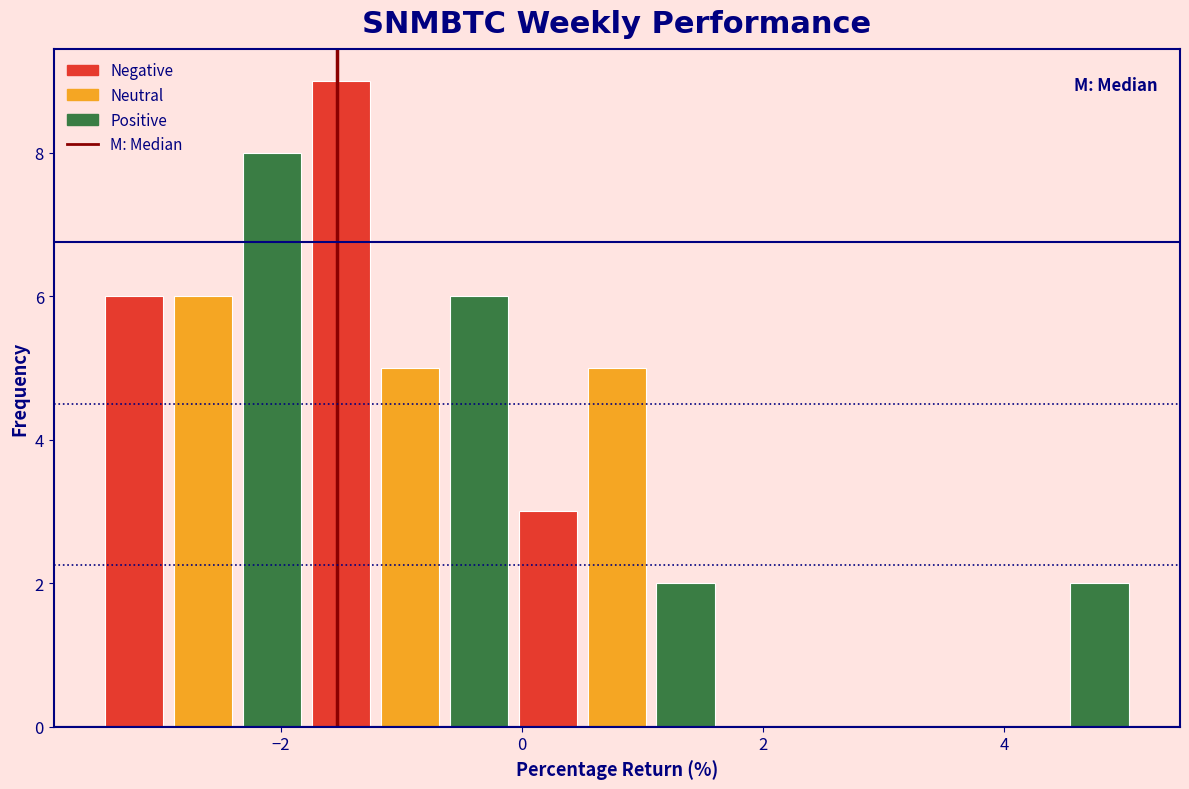

Around what value on the x-axis is the tallest bar? Give the approximate position of its centre, as read against the axis.

-1.4